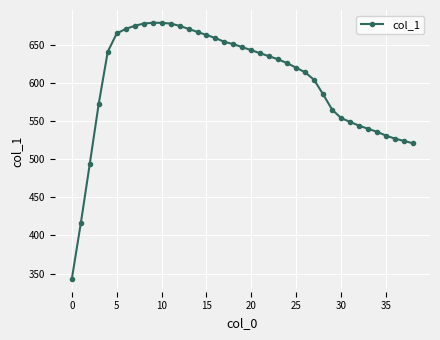

What is the sum of all values?

23467